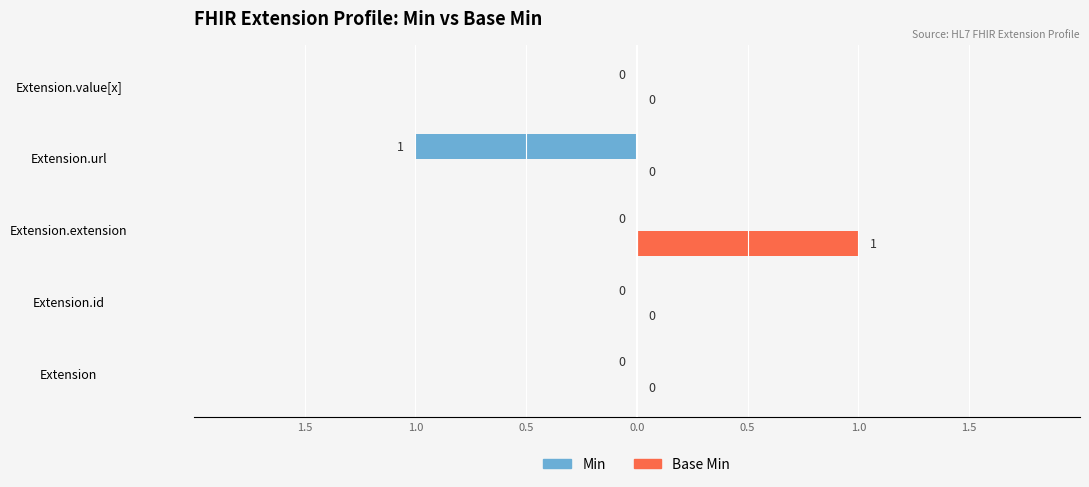

What are all the series names shown in the legend?

Min, Base Min